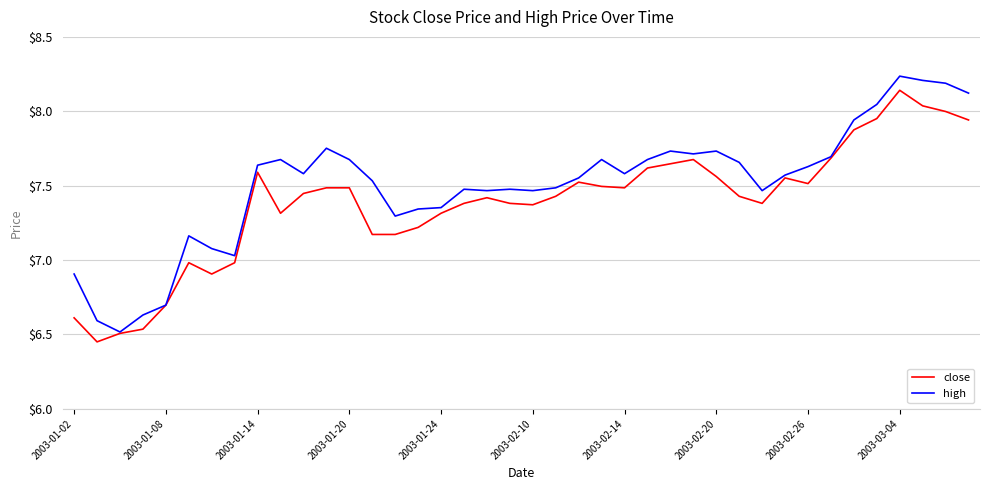

Rank the series by their average value, from highest to lowest.

high, close